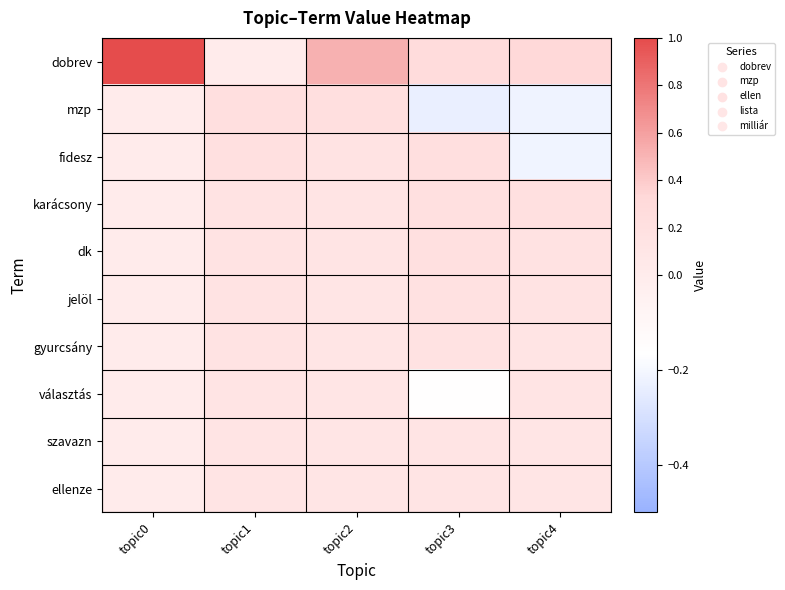

Which label corresponds to the smallest value in the chart?

topic3